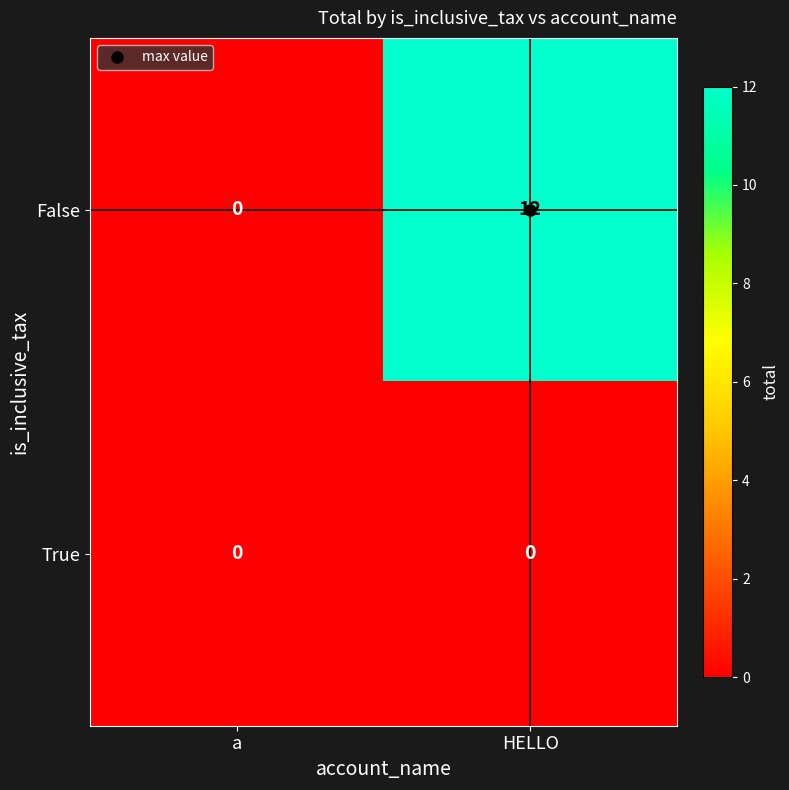

How many categories are shown in the chart?

2